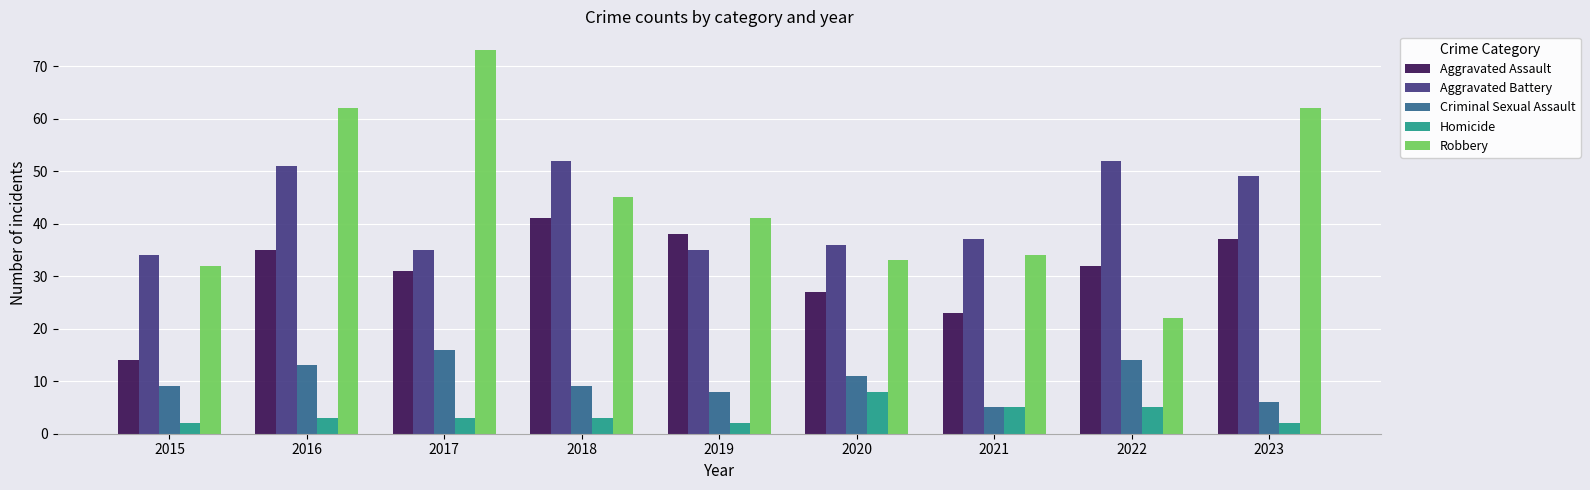

What value does the Homicide series have at 2022?

5